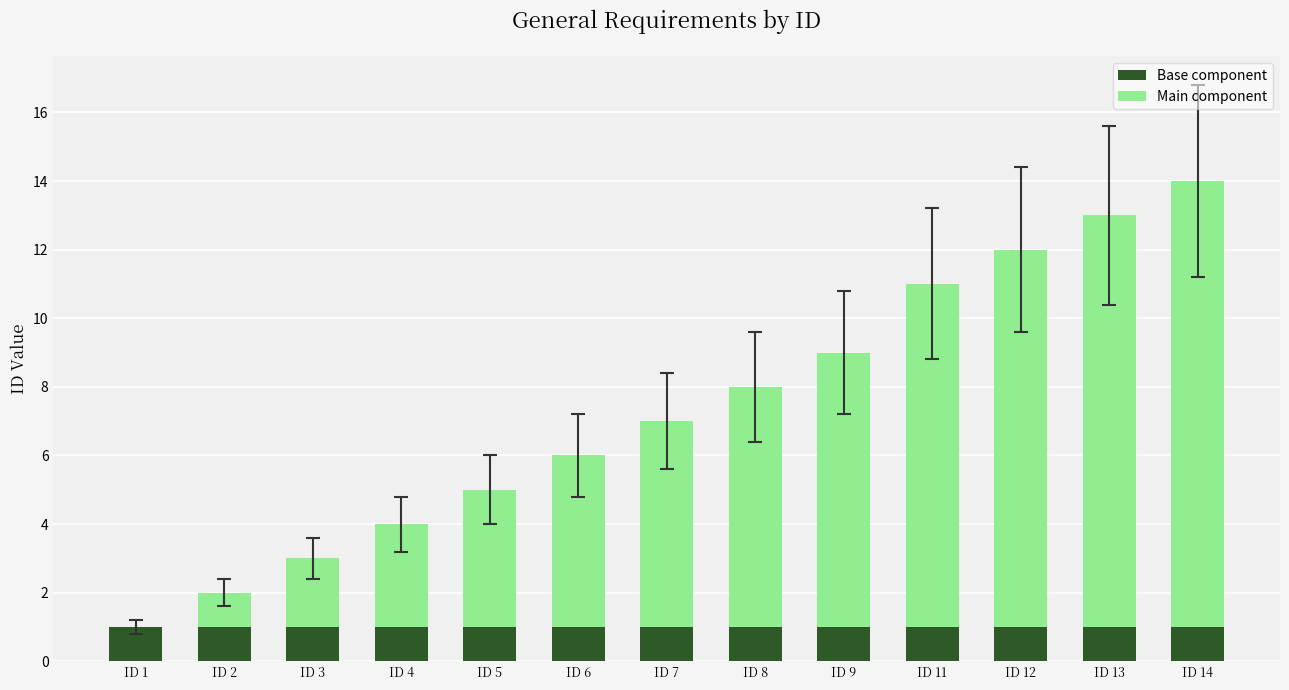

At which category is the sum across all series the highest?

ID 14